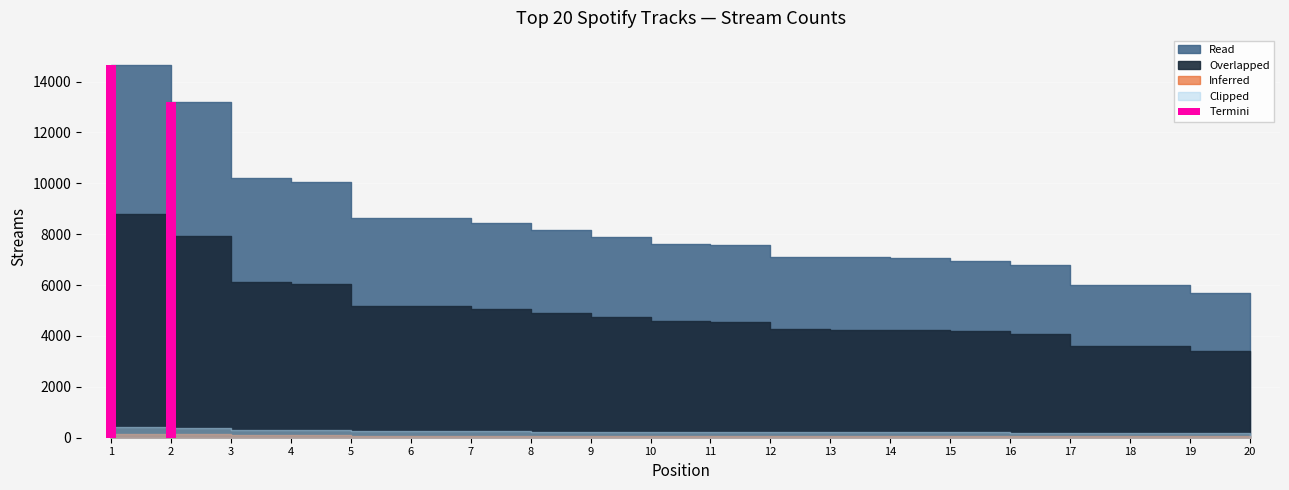

What is the change in value from 1 to 2?

-1456